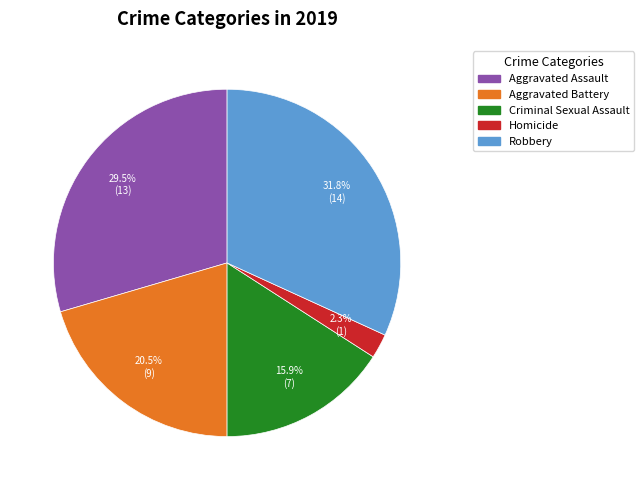

To the nearest percent, what is the combined percentage of Aggravated Battery and Robbery?

52%